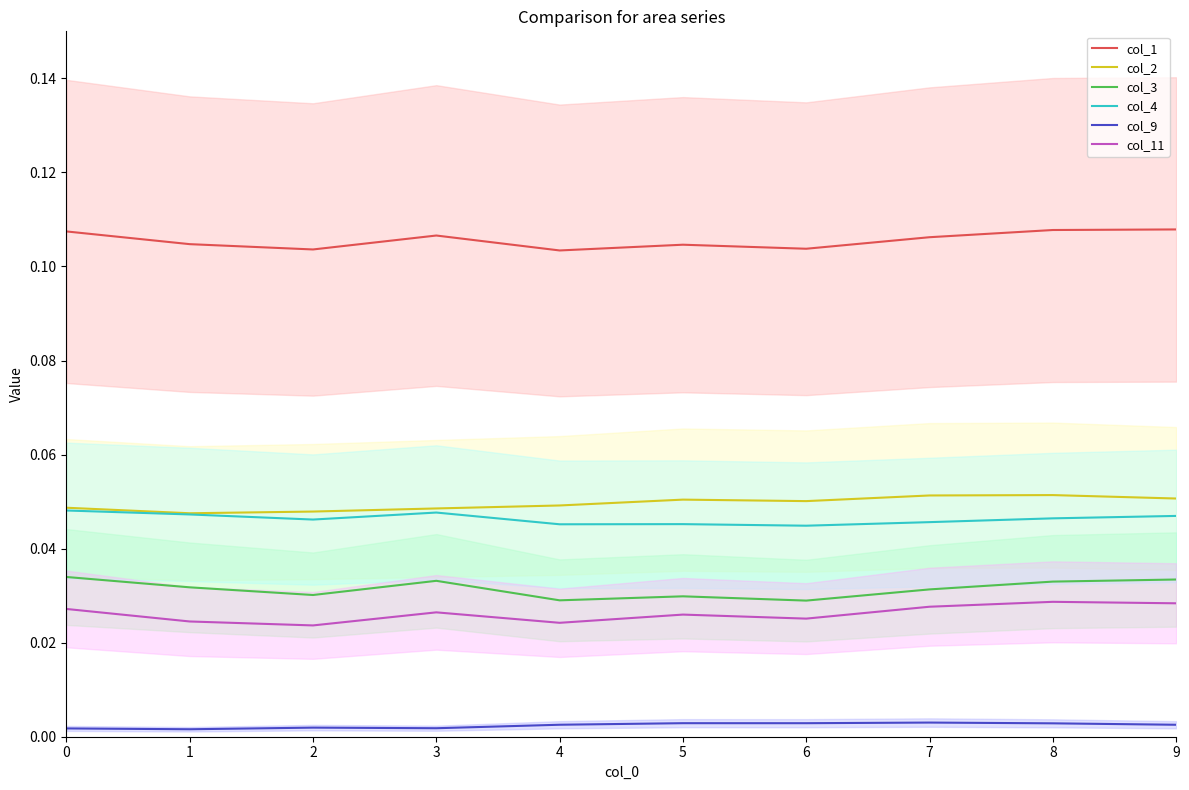

How many series are shown in this chart?

6